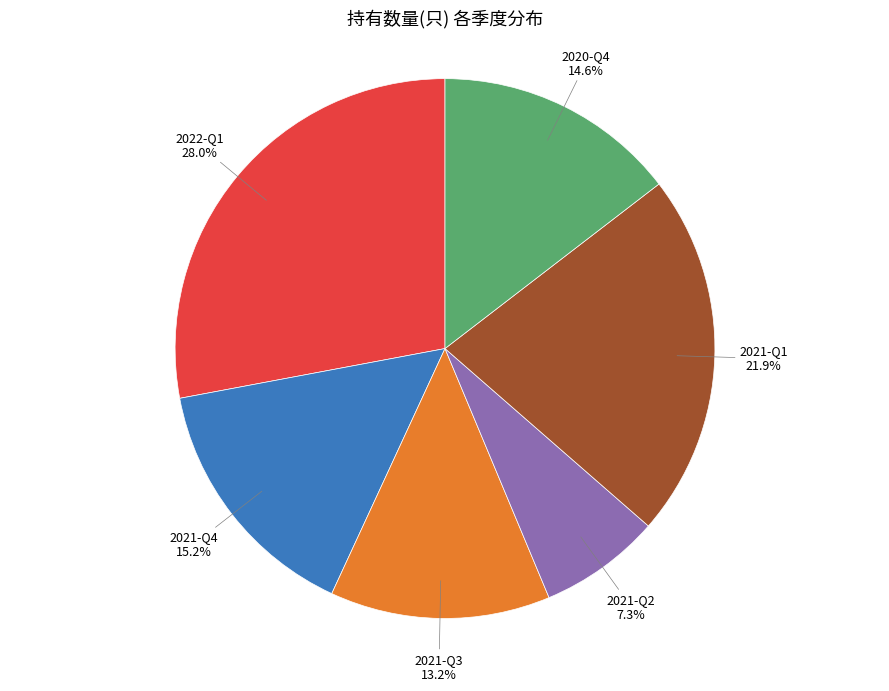

To the nearest percent, what portion does 2020-Q4 represent?

15%